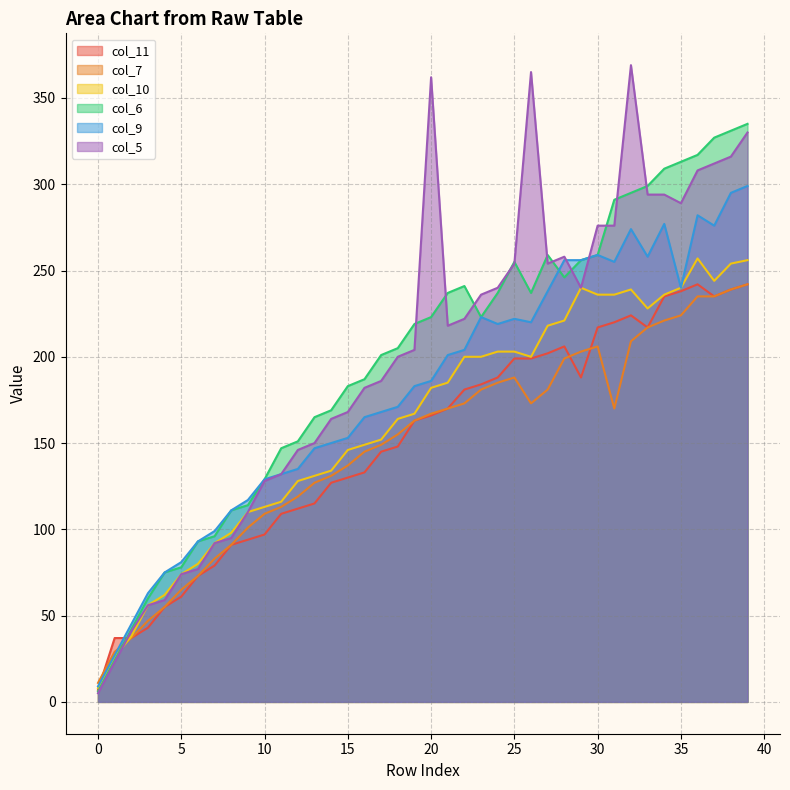

Where do col_6 and col_7 first cross each other?

1 and 2